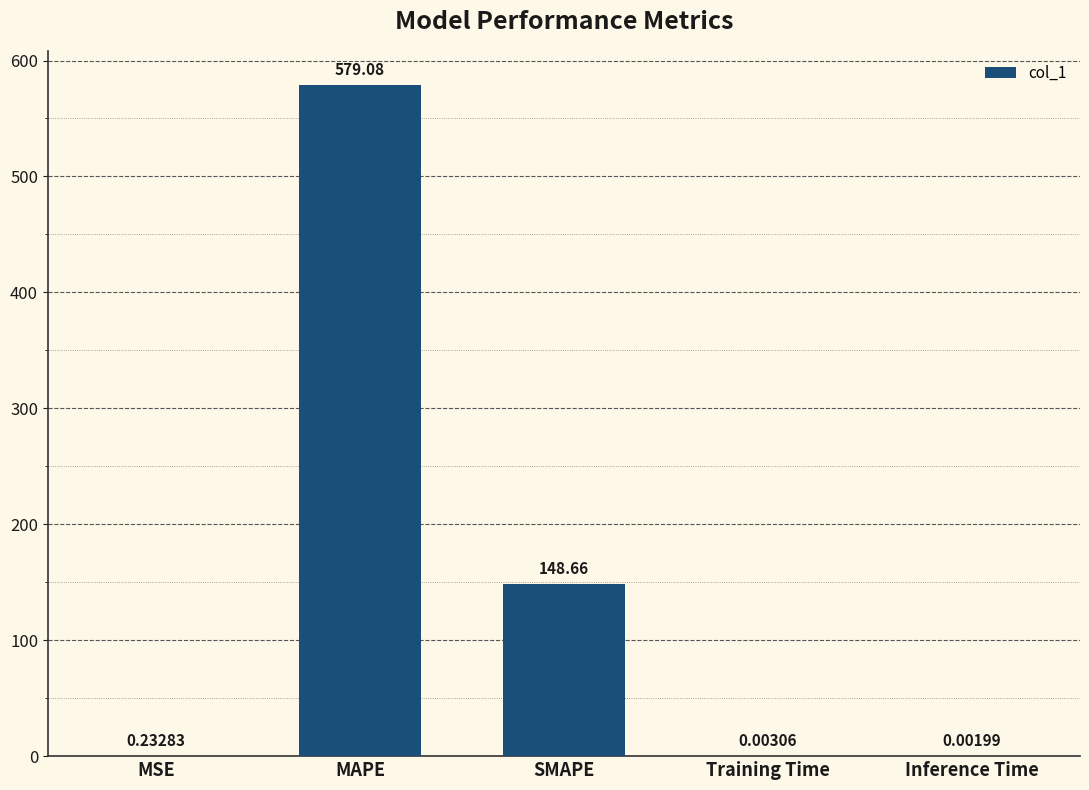

Where is the data nearest to the value 289?

SMAPE